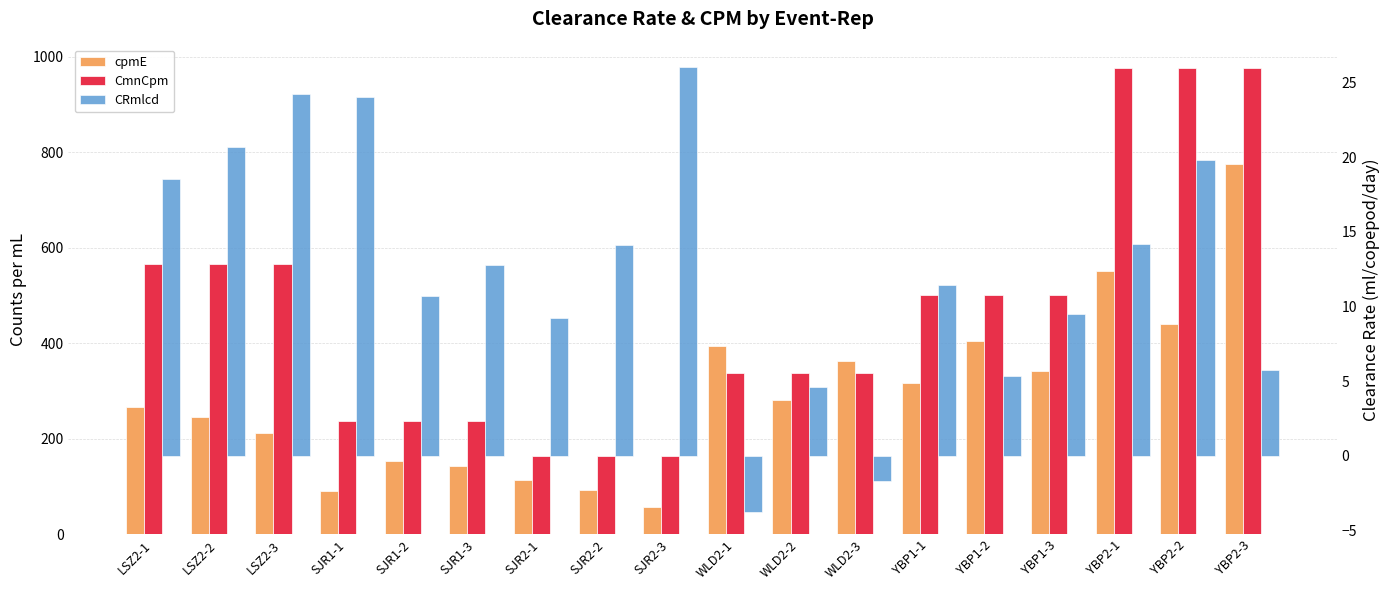

What position from the right is SJR2-2?

11